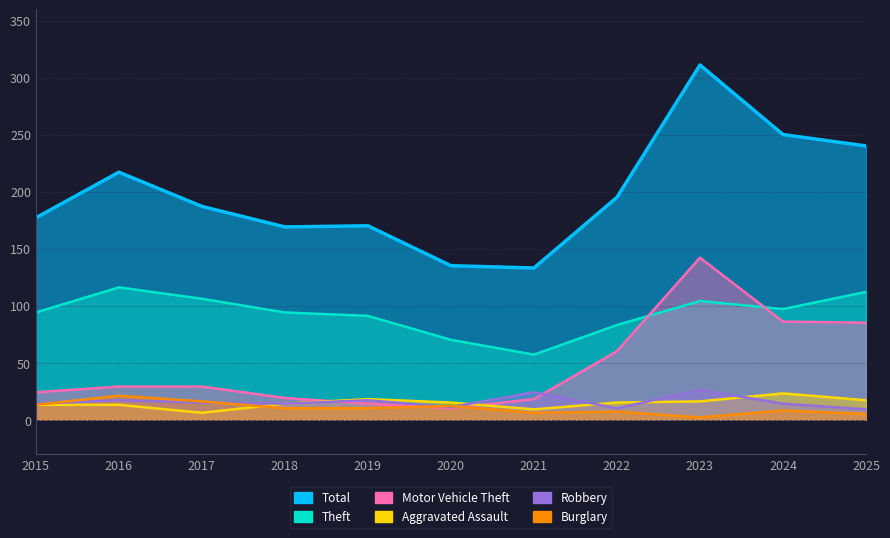

What are all the series names shown in the legend?

Total, Theft, Motor Vehicle Theft, Aggravated Assault, Robbery, Burglary